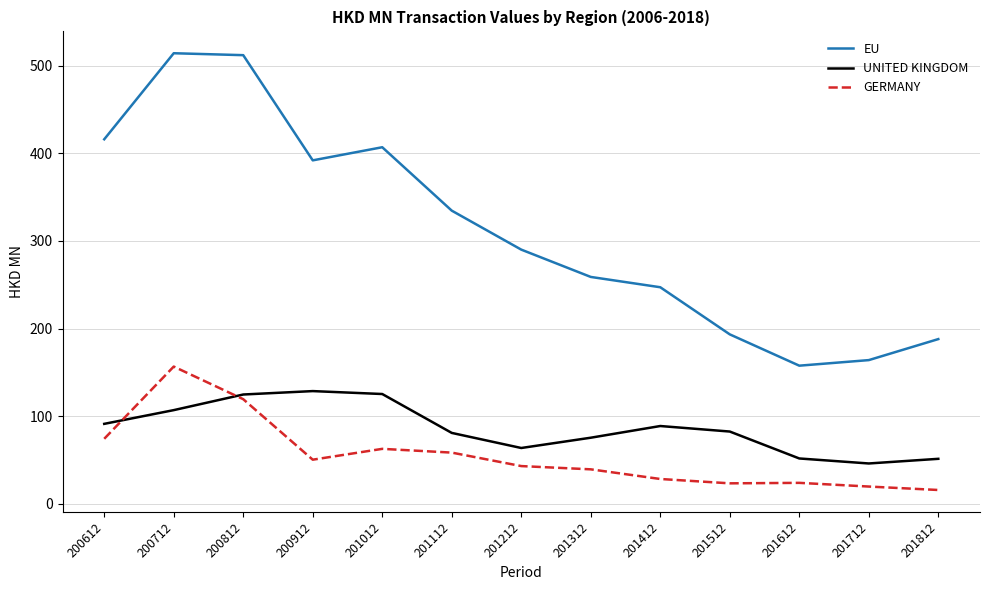

At how many categories does at least one series exceed 472?

2